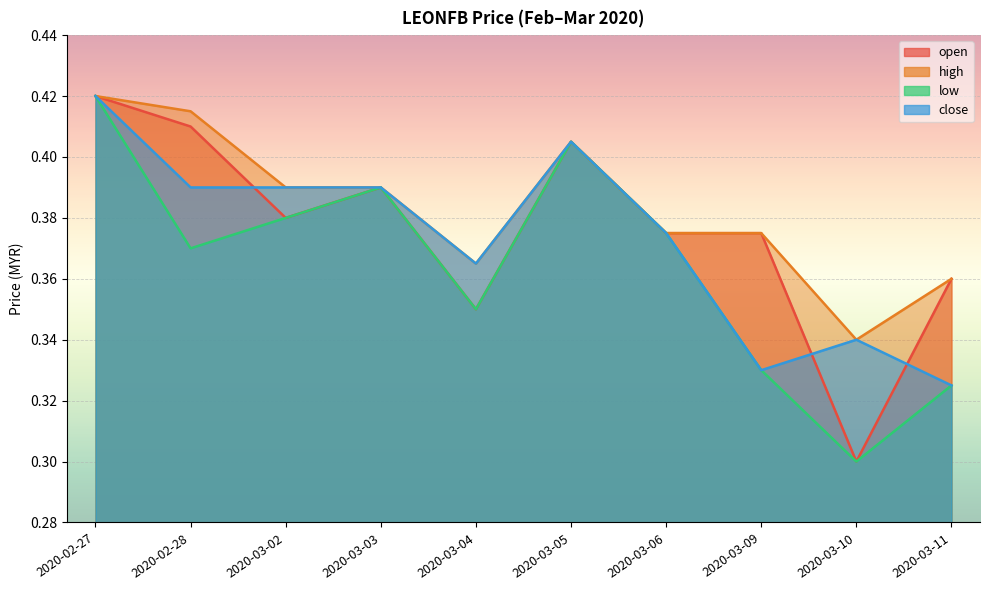

Reading left to right, transcribe all the data shown in this chart.

open: 0.4	0.4	0.4	0.4	0.3	0.4	0.4	0.4	0.3	0.4
high: 0.4	0.4	0.4	0.4	0.4	0.4	0.4	0.4	0.3	0.4
low: 0.4	0.4	0.4	0.4	0.3	0.4	0.4	0.3	0.3	0.3
close: 0.4	0.4	0.4	0.4	0.4	0.4	0.4	0.3	0.3	0.3